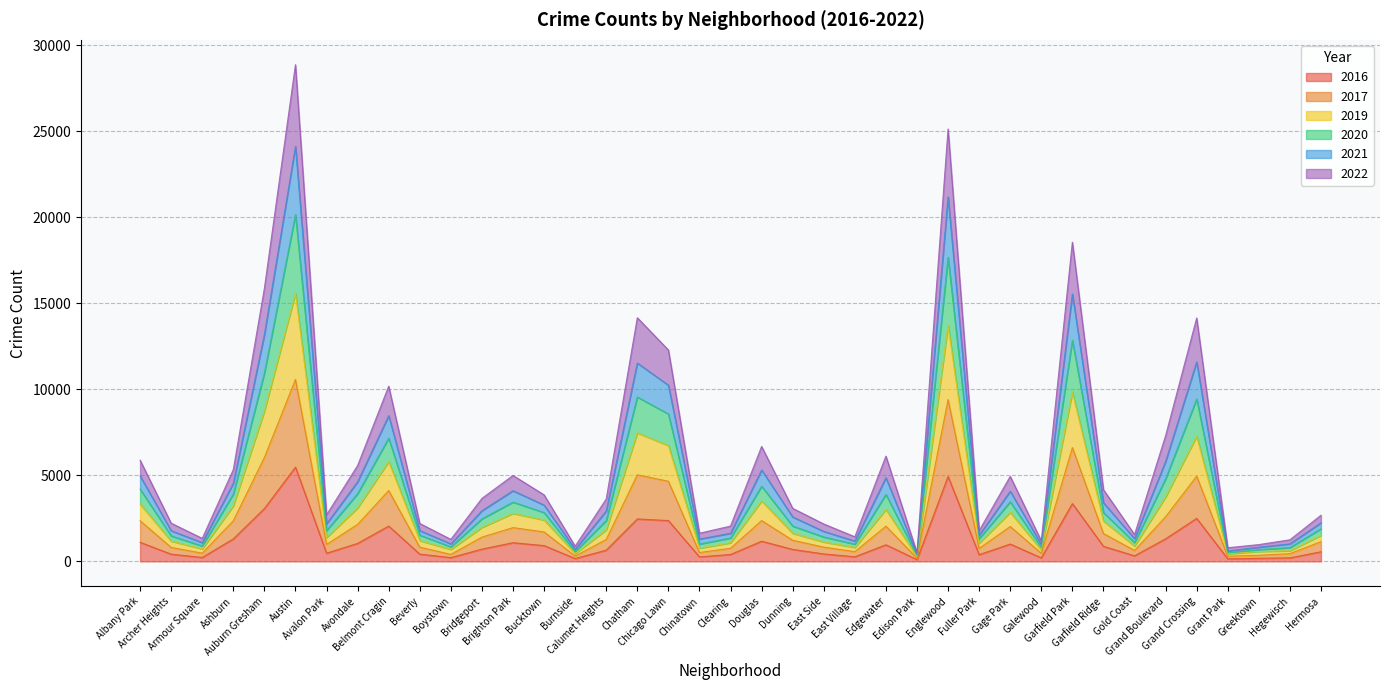

What is the approximate value of 2022 at Grant Park, to the nearest 10?

440